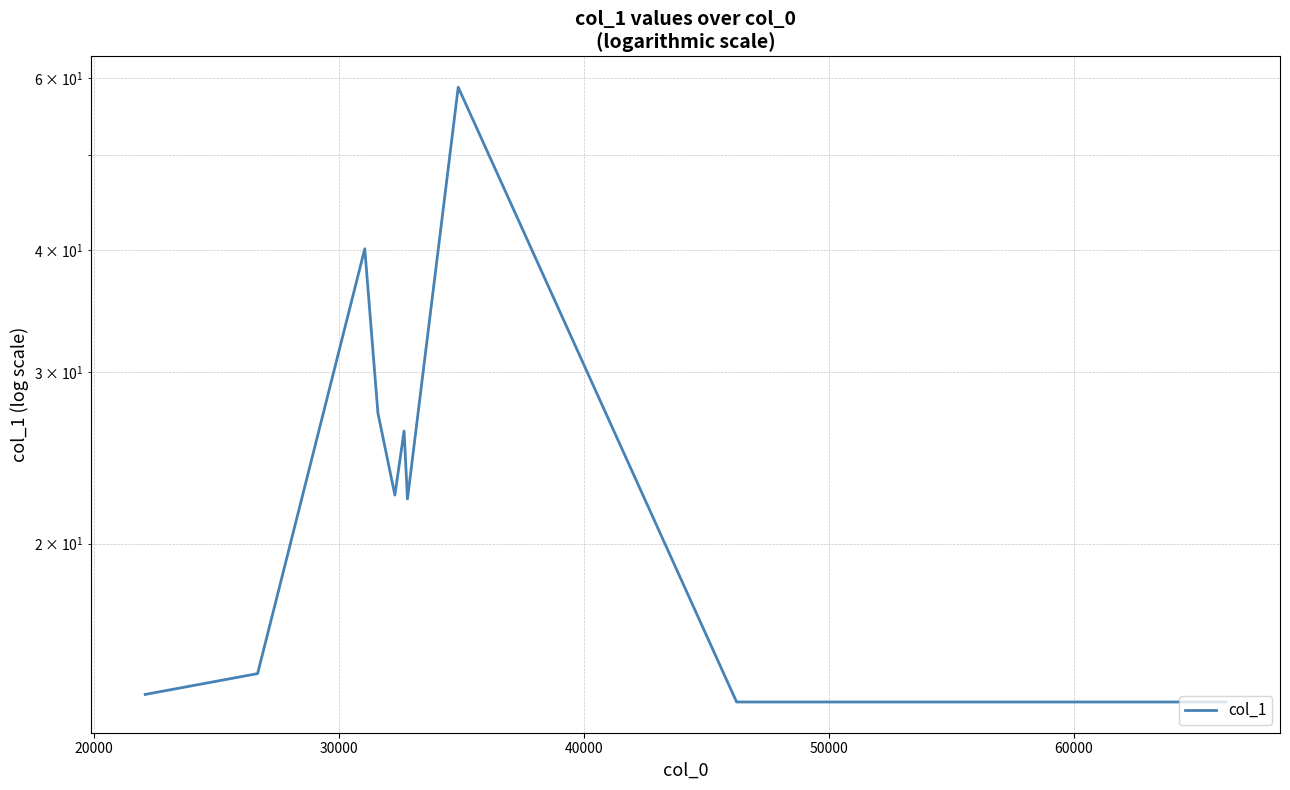

What position from the right is 50000?

7